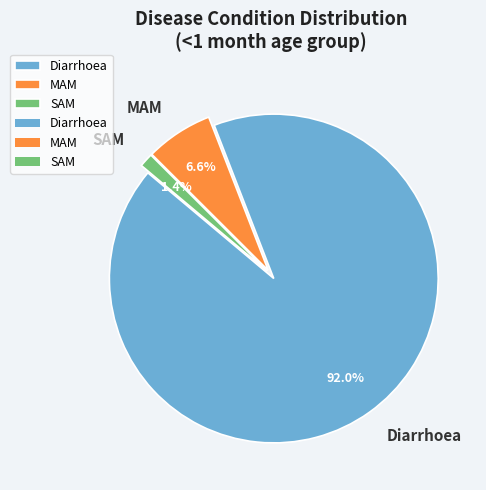

To the nearest percent, what percentage of the pie is SAM?

1%